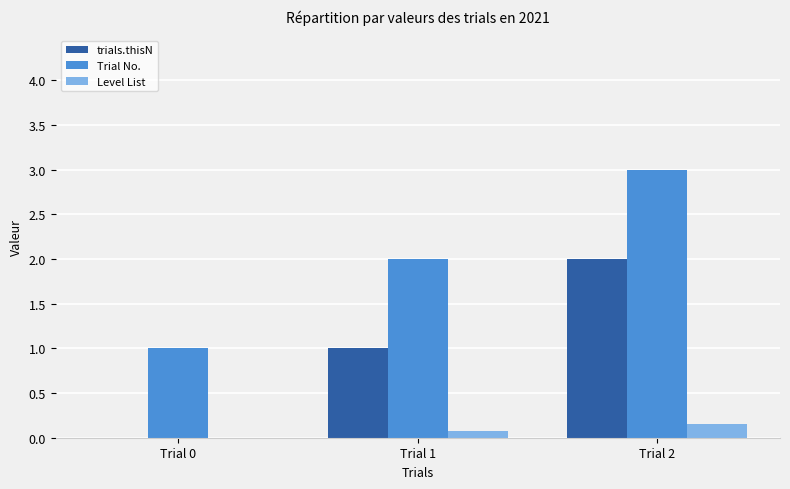

What is the maximum value for Trial No.?

3.0